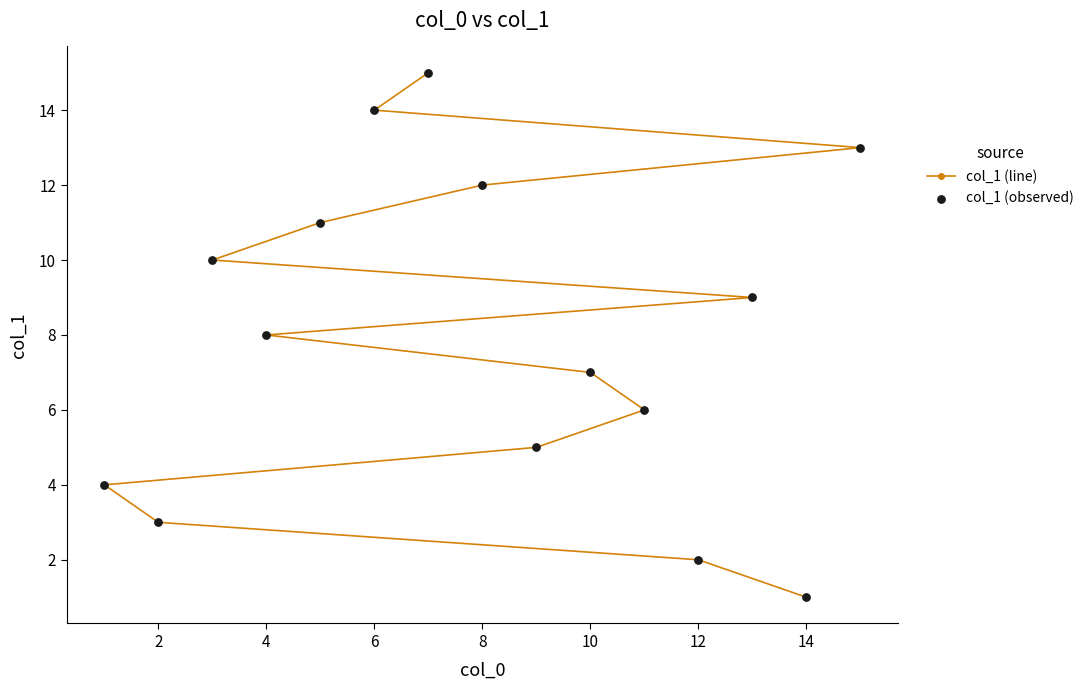

The chart shows a value of 3 at 2. True or false?

True